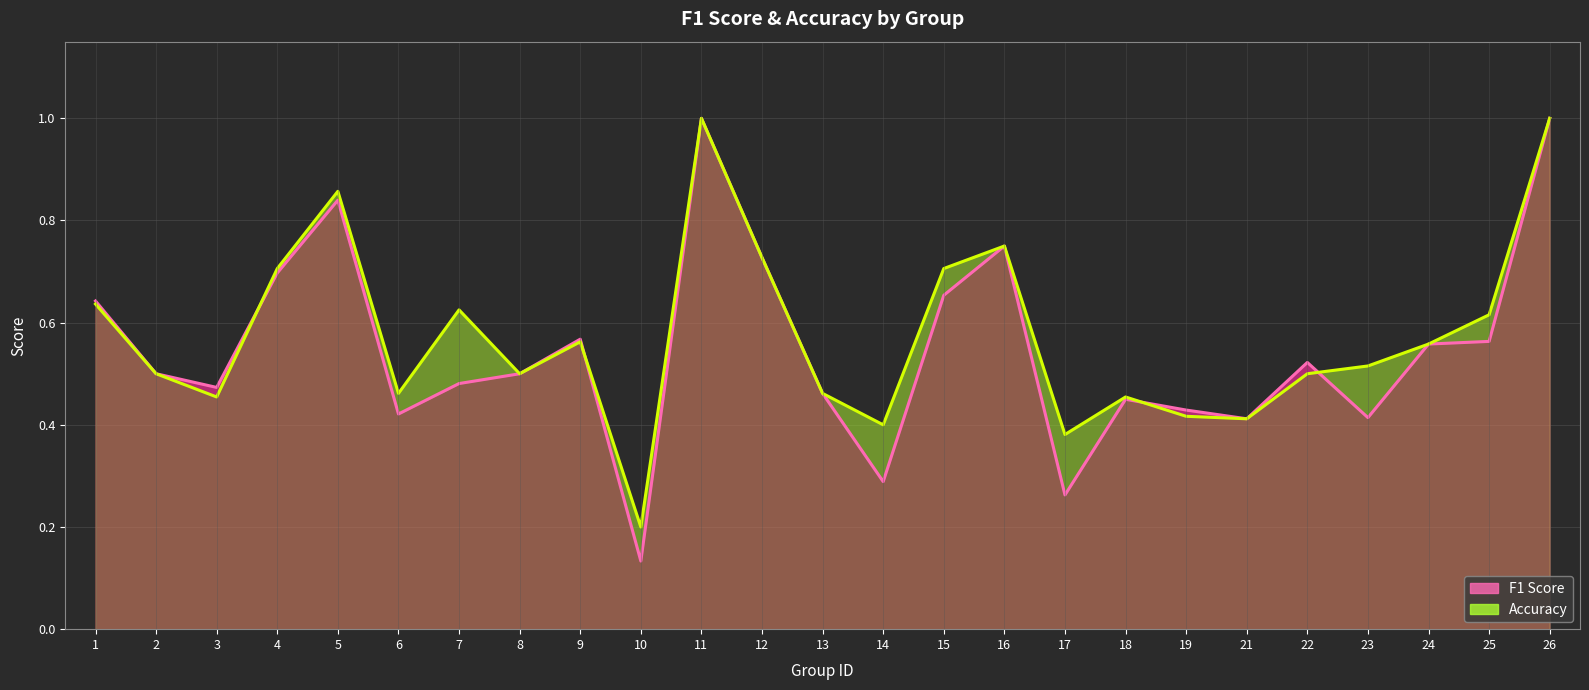

Rank the categories by accuracy line value from lowest to highest.

10, 17, 14, 21, 19, 3, 18, 6, 13, 2, 8, 22, 23, 24, 9, 25, 7, 1, 4, 15, 12, 16, 5, 11, 26